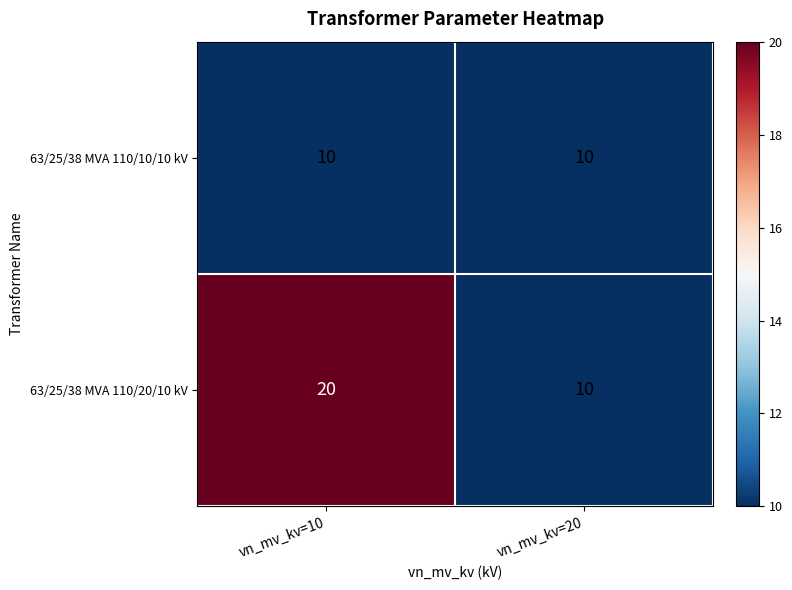

Reading left to right, transcribe all the data shown in this chart.

63/25/38 MVA 110/10/10 kV: vn_mv_kv=10=10	vn_mv_kv=20=10
63/25/38 MVA 110/20/10 kV: vn_mv_kv=10=20	vn_mv_kv=20=10